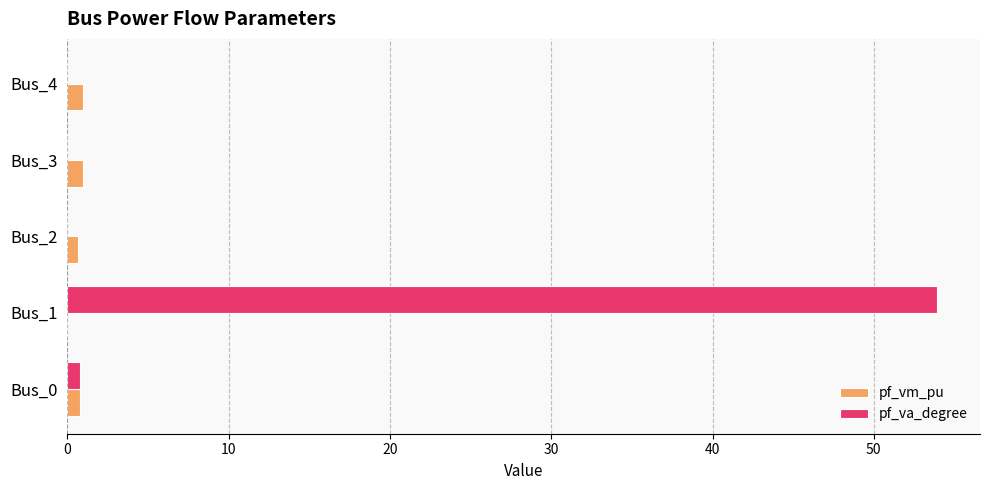

Which category has the highest value in the pf_va_degree series?

Bus_1